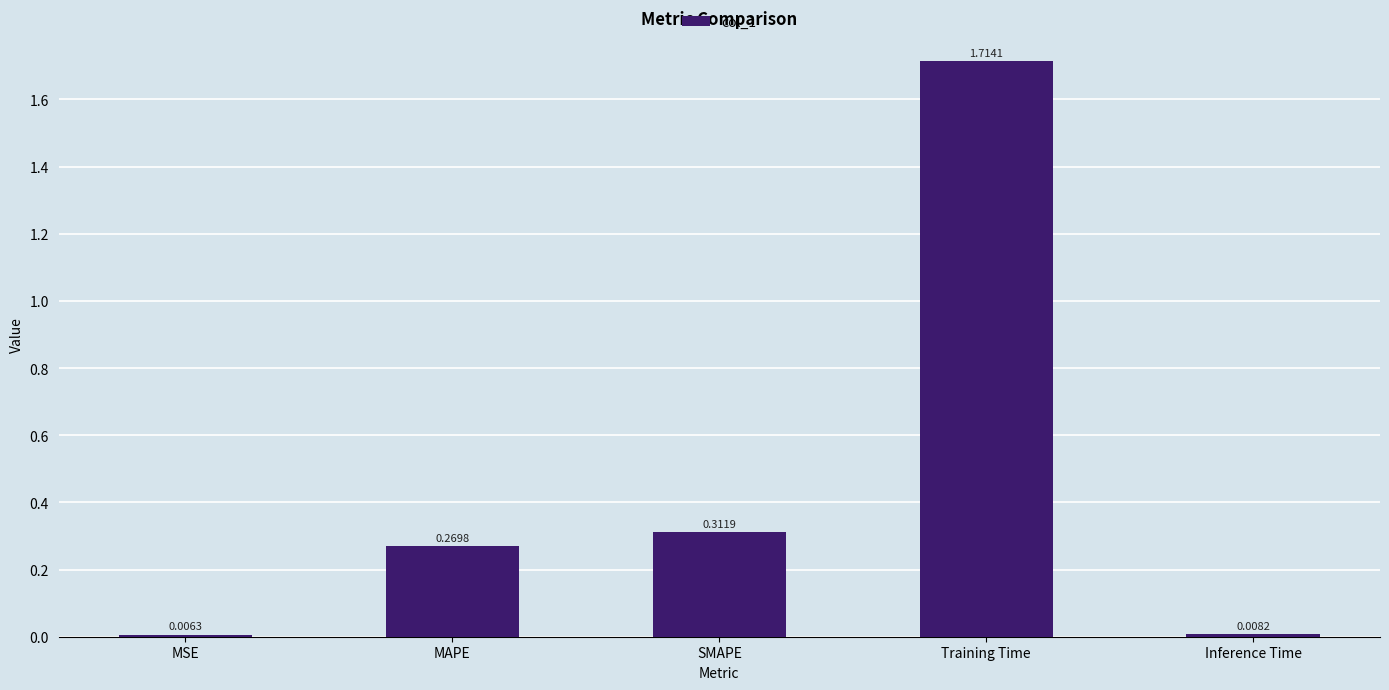

List the labels in order of value, largest first.

Training Time, SMAPE, MAPE, Inference Time, MSE